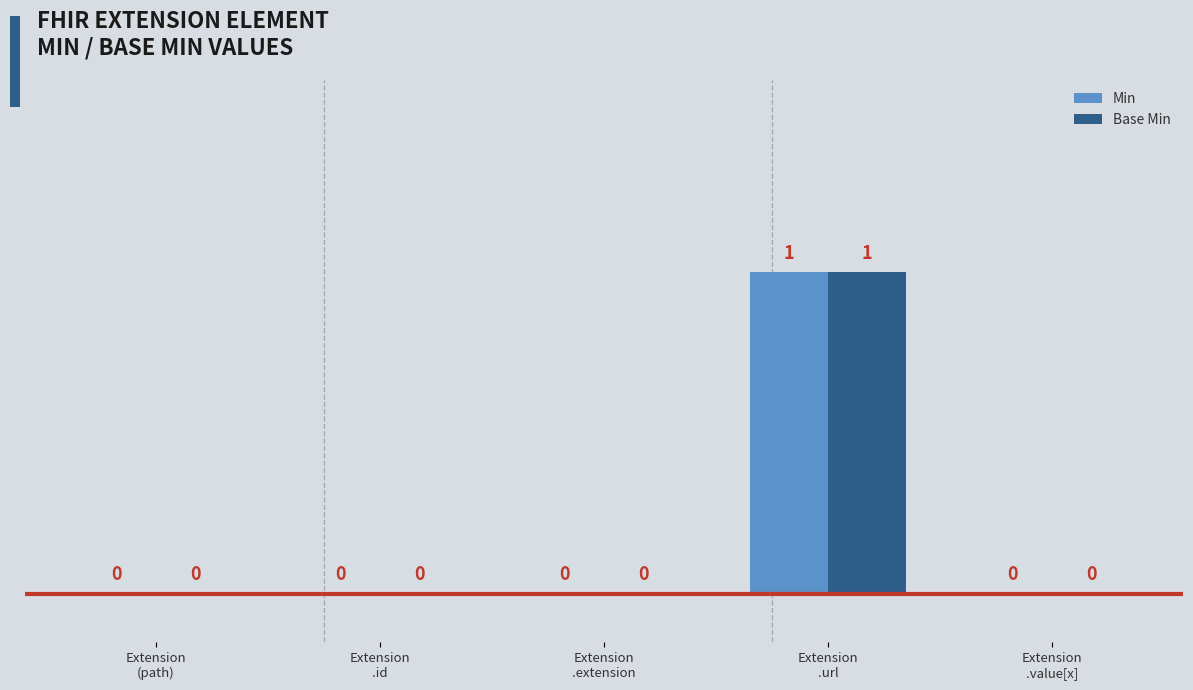

Which category has the highest value in the Min series?

Extension
.url